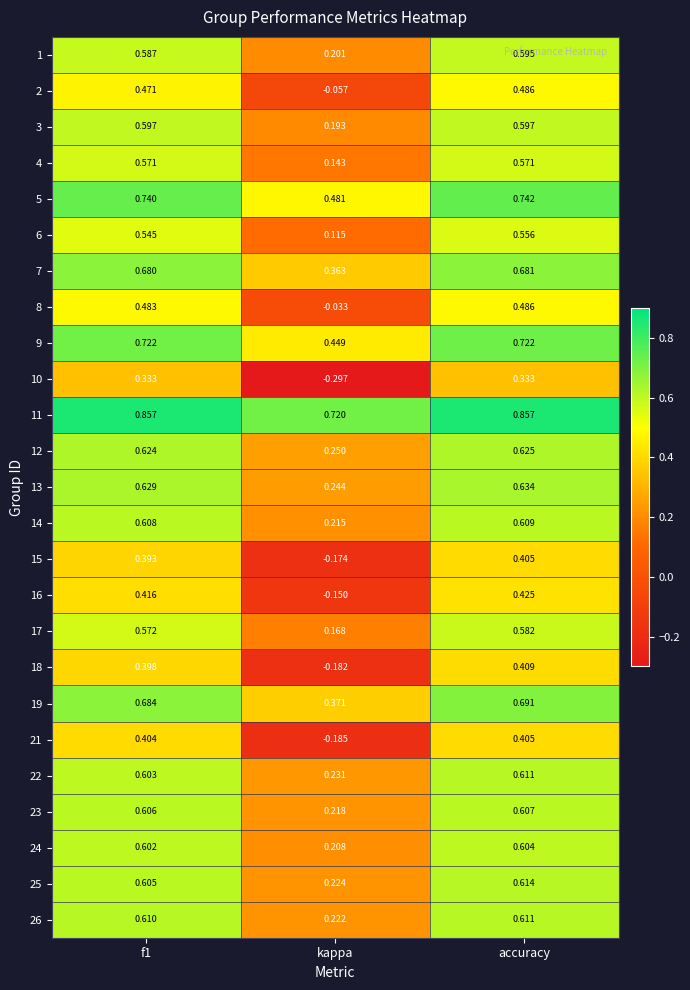

At which label does 2 reach its minimum?

kappa